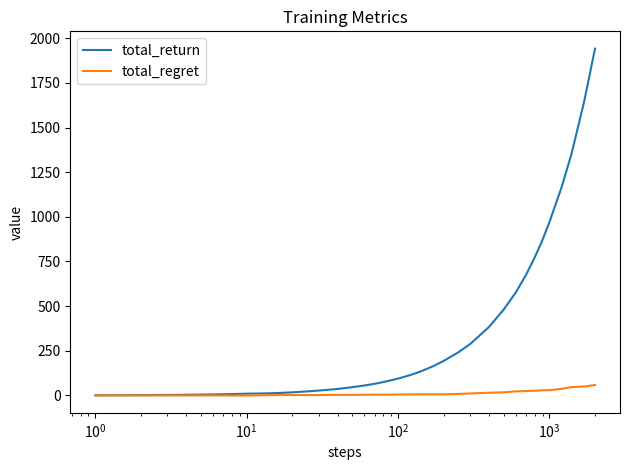

How many values in the total_regret series are below 4?

18